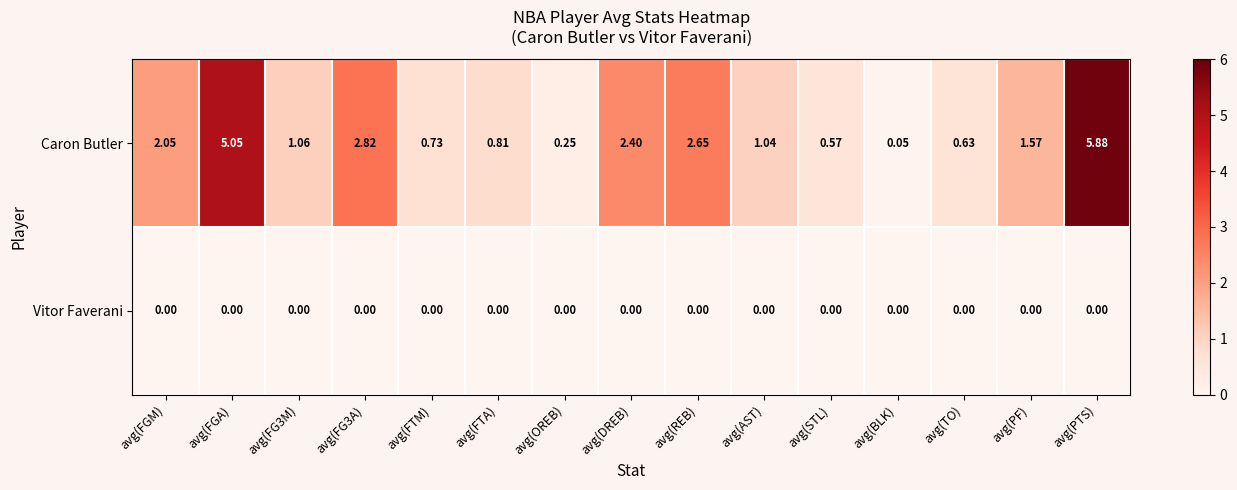

Between avg(DREB) and avg(AST), which series saw the biggest shift?

Caron Butler